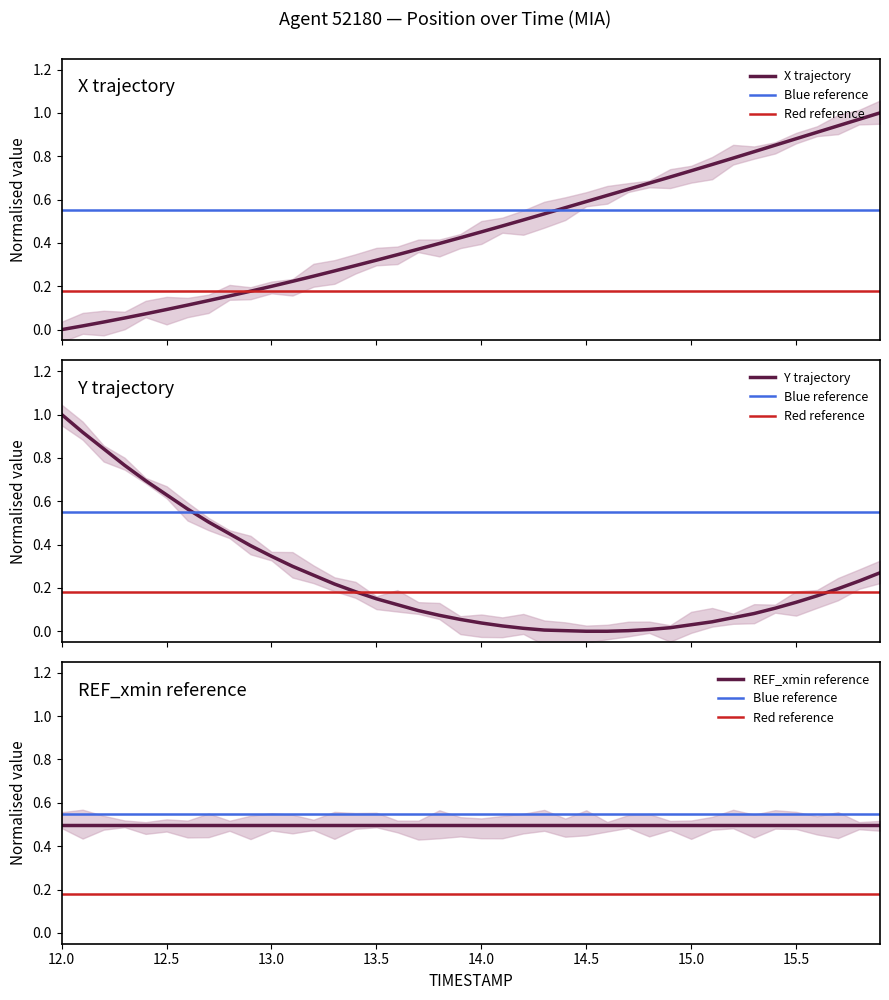

Which series has the widest spread of values?

X